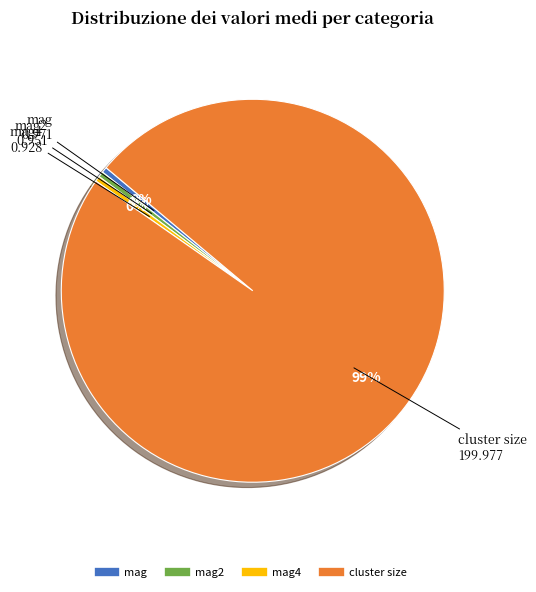

To the nearest percent, what is the average slice percentage?

25%